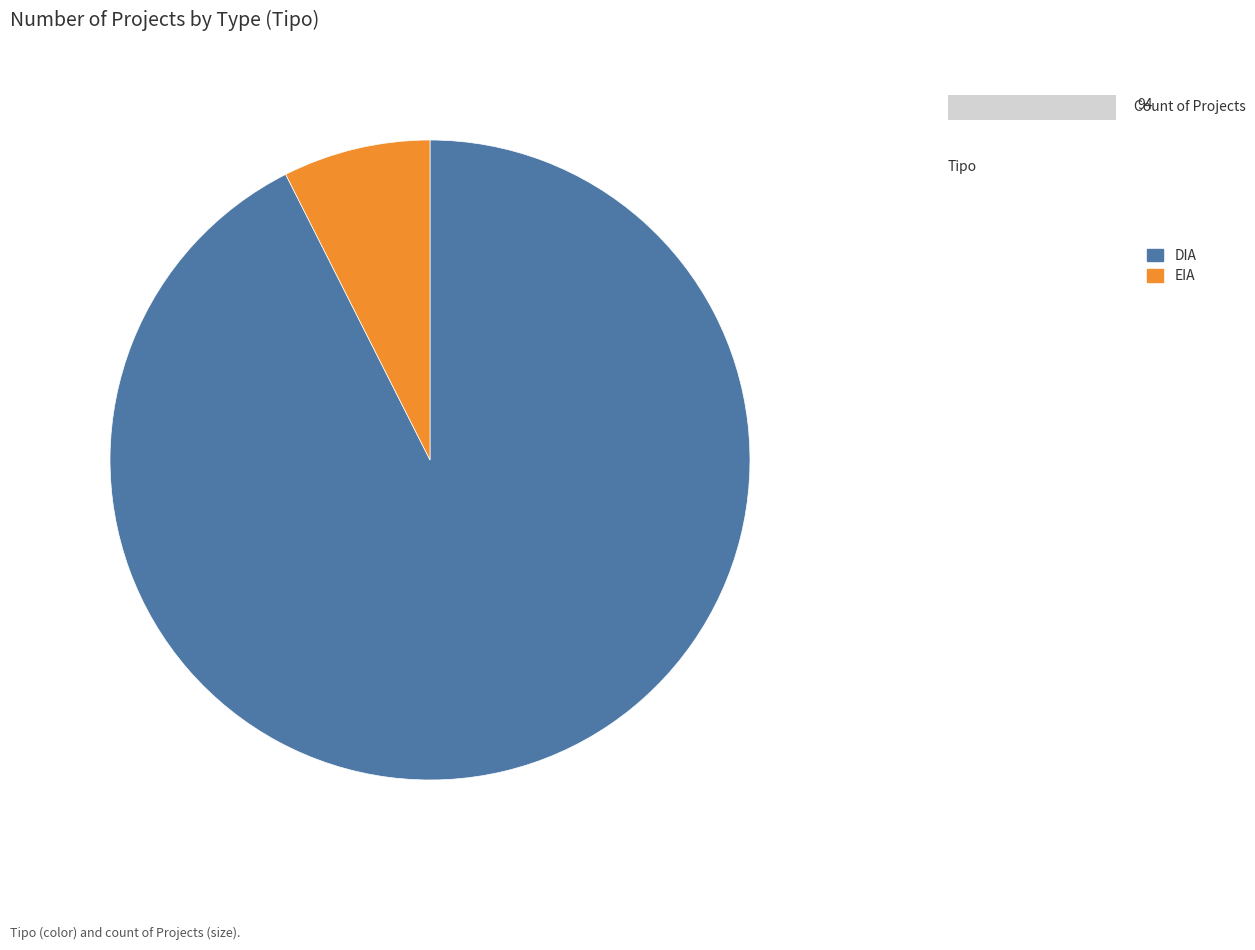

Rank the categories by value from lowest to highest.

EIA, DIA